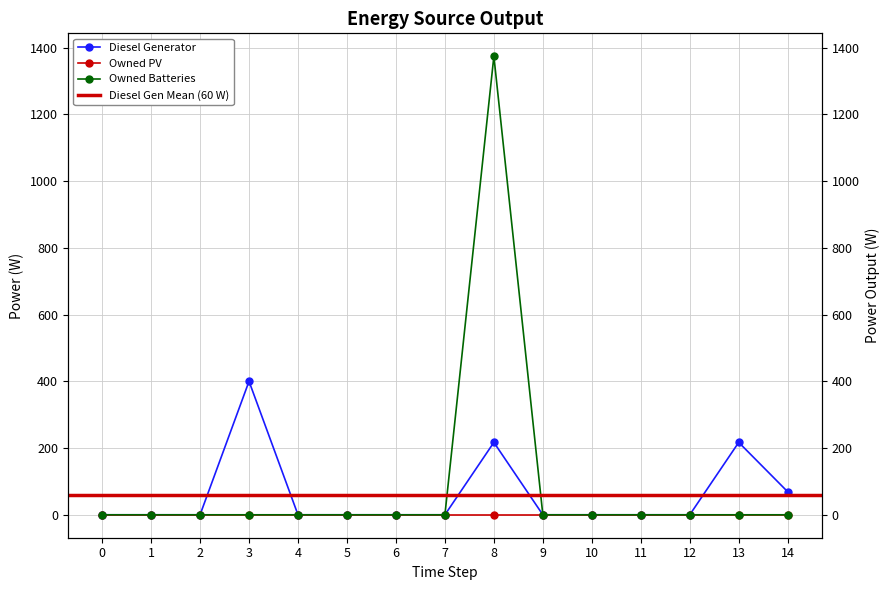

True or false: Owned Batteries and Diesel Generator cross at least once.

False